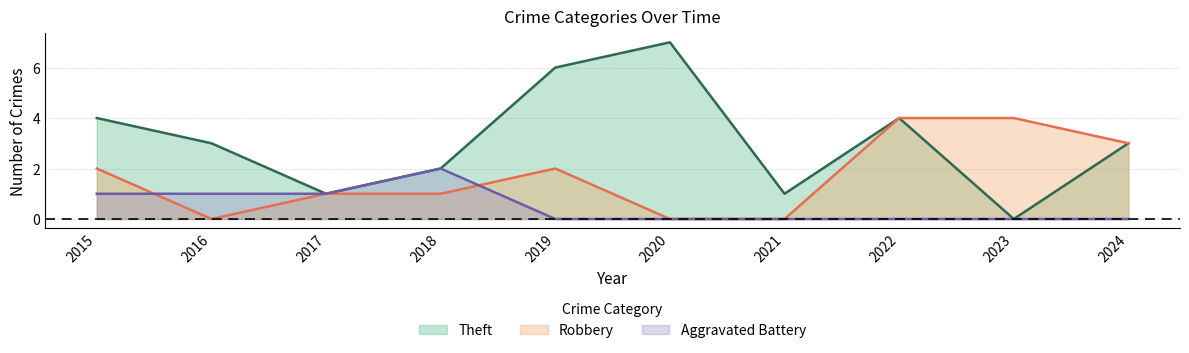

What is the highest value of the Aggravated Battery series?

2